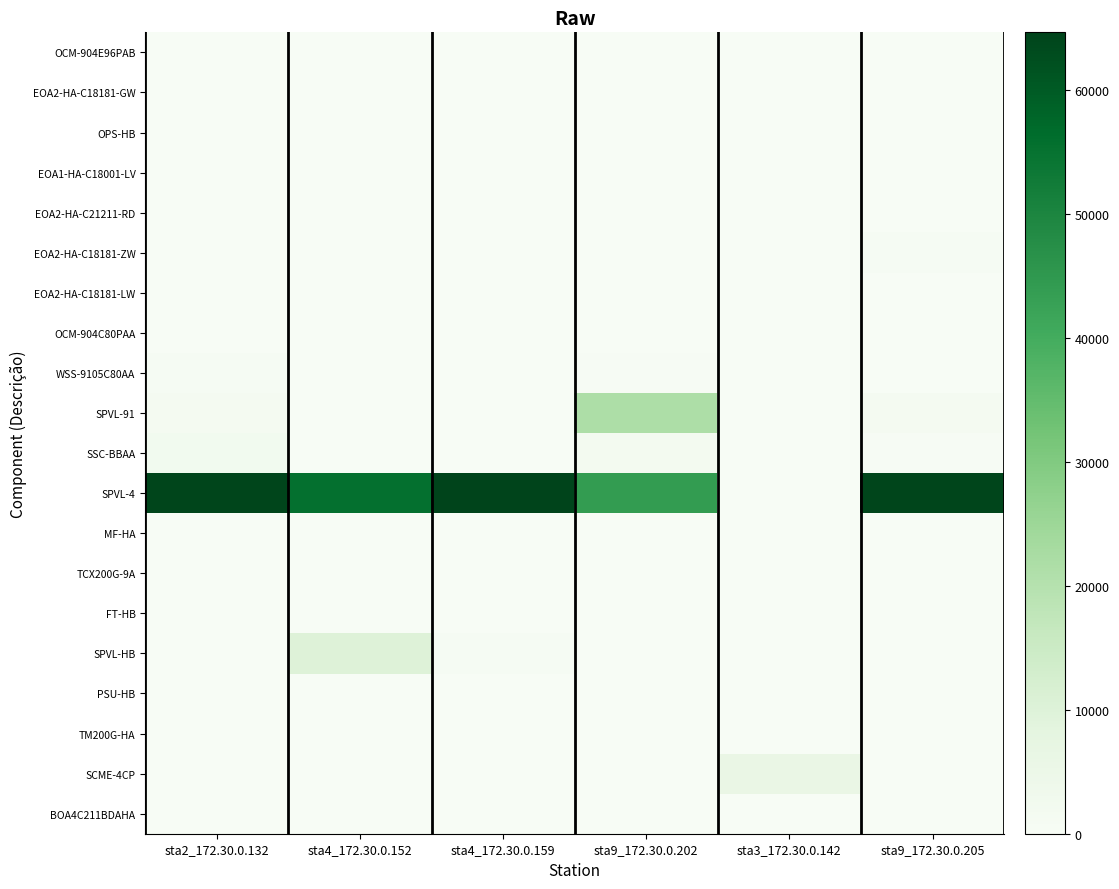

What is the total value across all series at sta9_172.30.0.205?

66360